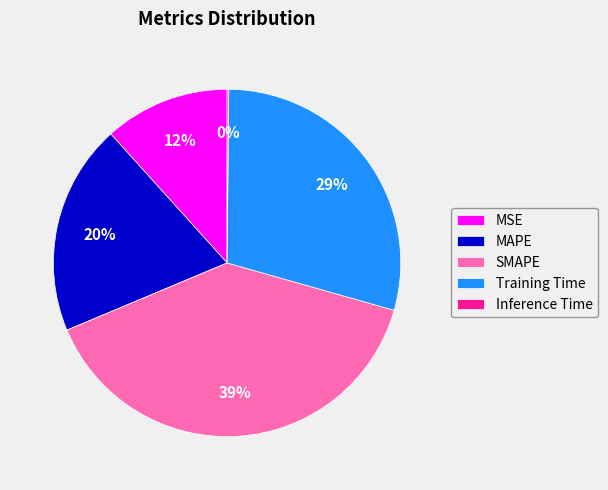

The MSE slice represents 26% of the pie. True or false?

False